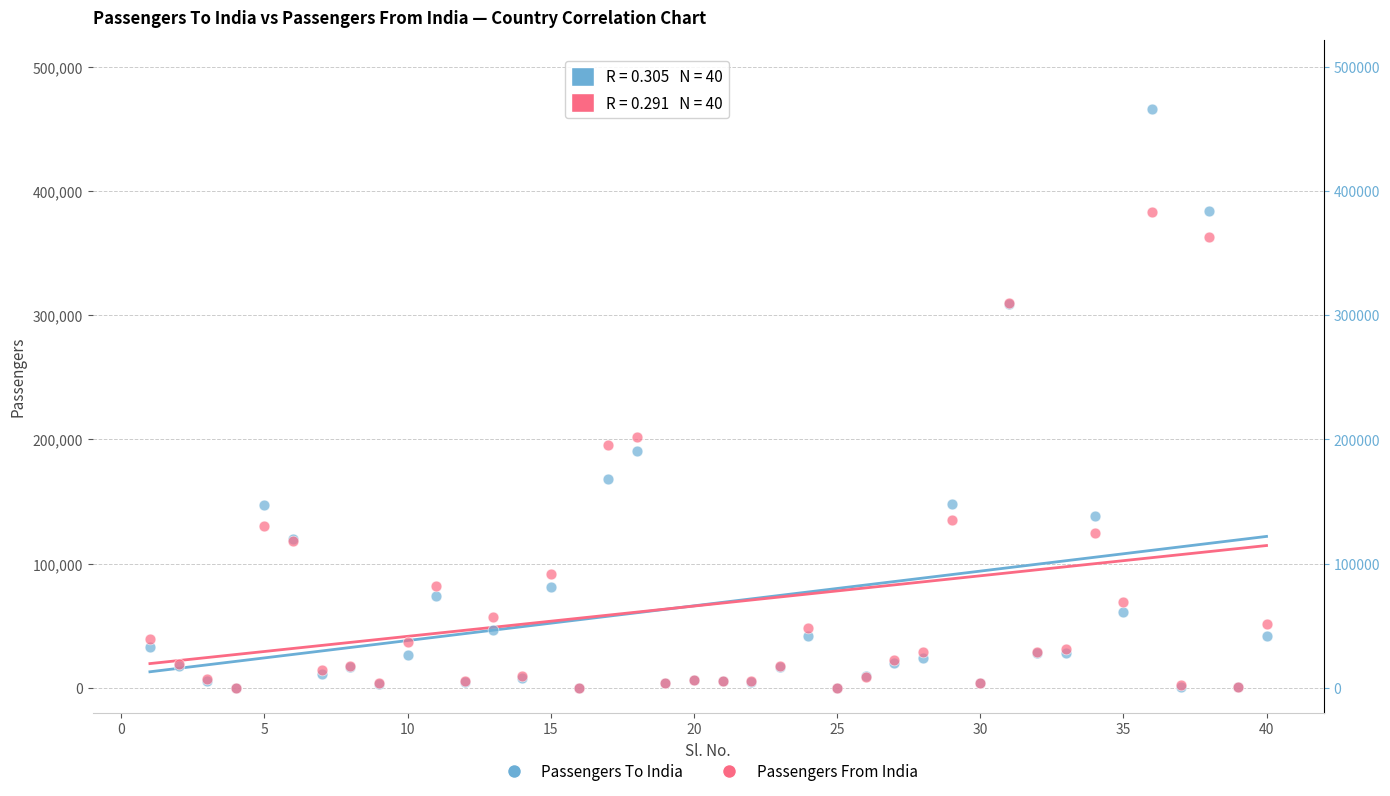

Across all series, what Y value is closest to 232819?

201573